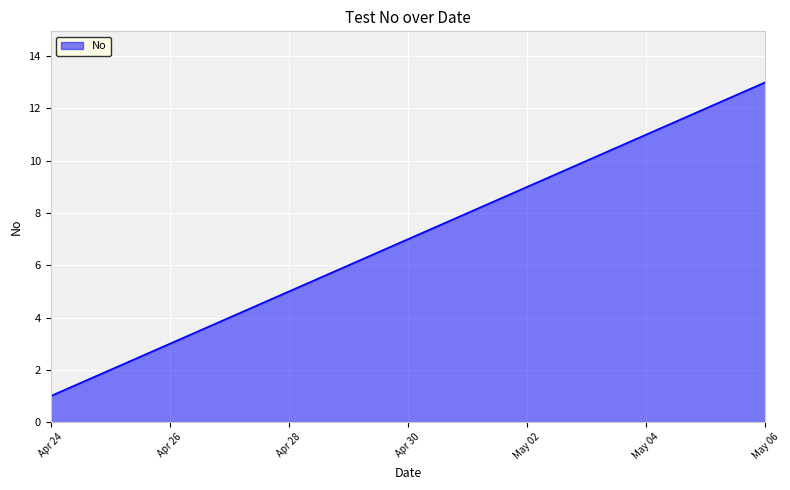

What is the difference between the maximum and minimum values?

12